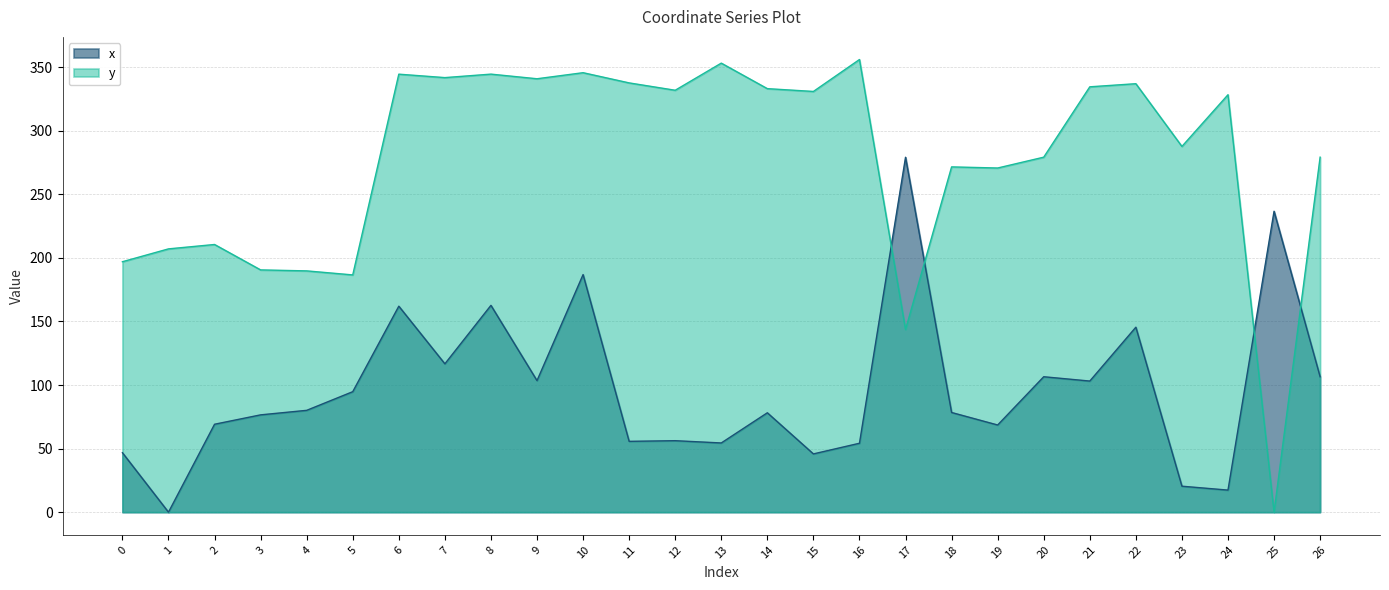

What is the value of the x point at the 15th from the left?

78.2